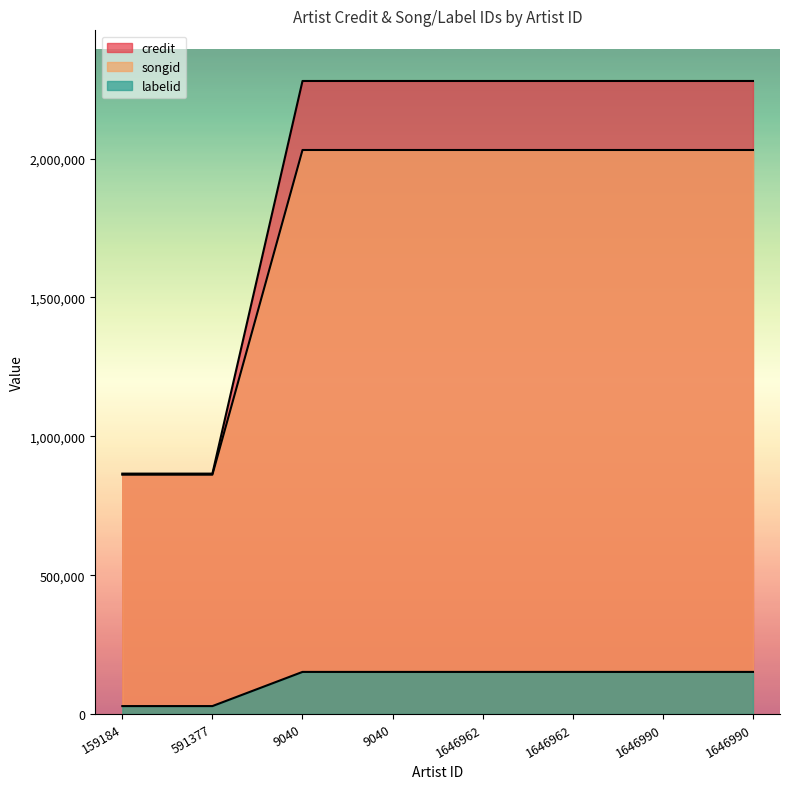

Which category has the lowest value in the songid series?

159184